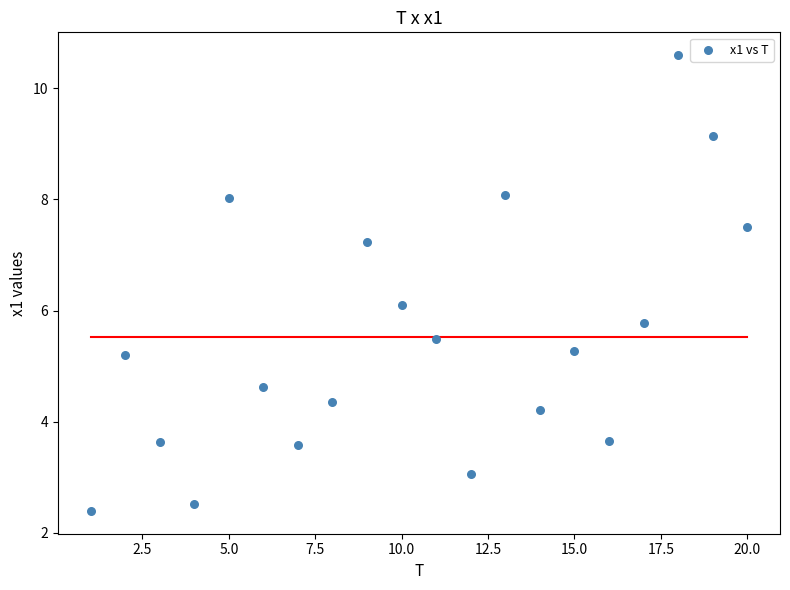

What is the range of Y values (max minus min)?

8.2